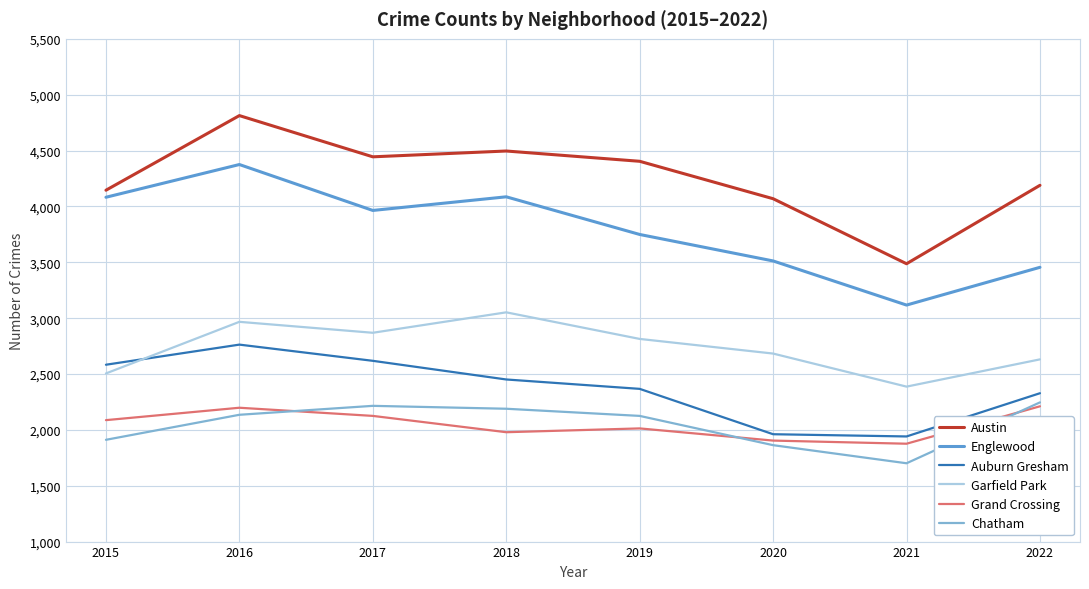

What is the spread (max minus min) of values at 2018?

2517